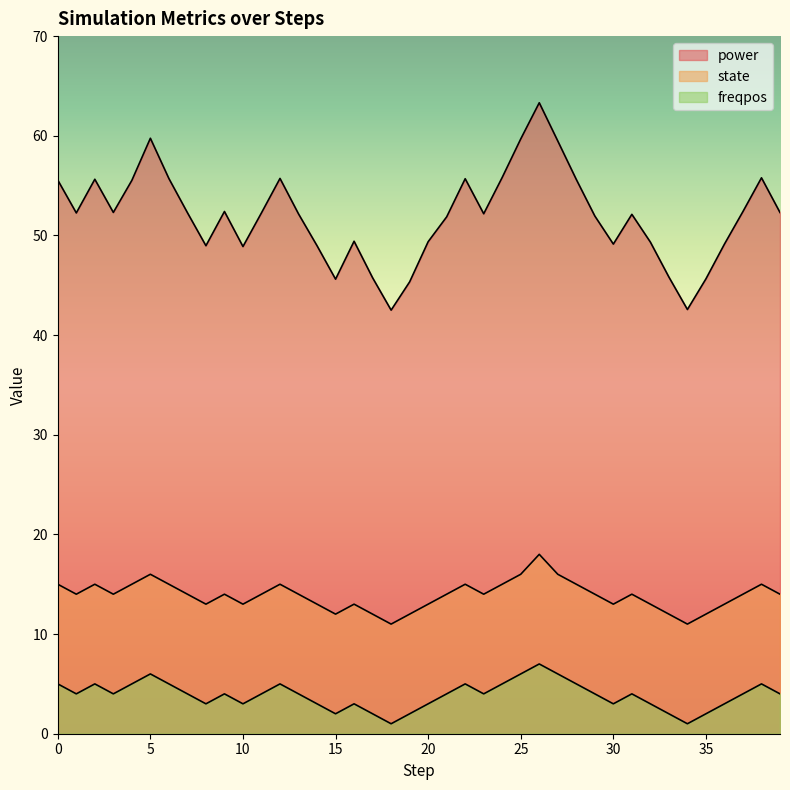

Reading left to right, list all the values displayed in this chart.

power: 0=55.6	1=52.3	2=55.6	3=52.3	4=55.5	5=59.8	6=55.7	7=52.3	8=49.0	9=52.4	10=48.9	11=52.3	12=55.7	13=52.2	14=49.0	15=45.6	16=49.4	17=45.8	18=42.5	19=45.3	20=49.4	21=51.9	22=55.7	23=52.2	24=55.8	25=59.7	26=63.3	27=59.5	28=55.6	29=51.9	30=49.1	31=52.1	32=49.3	33=45.8	34=42.6	35=45.6	36=49.1	37=52.4	38=55.8	39=52.3
state: 0=15.0	1=14.0	2=15.0	3=14.0	4=15.0	5=16.0	6=15.0	7=14.0	8=13.0	9=14.0	10=13.0	11=14.0	12=15.0	13=14.0	14=13.0	15=12.0	16=13.0	17=12.0	18=11.0	19=12.0	20=13.0	21=14.0	22=15.0	23=14.0	24=15.0	25=16.0	26=18.0	27=16.0	28=15.0	29=14.0	30=13.0	31=14.0	32=13.0	33=12.0	34=11.0	35=12.0	36=13.0	37=14.0	38=15.0	39=14.0
freqpos: 0=5.0	1=4.0	2=5.0	3=4.0	4=5.0	5=6.0	6=5.0	7=4.0	8=3.0	9=4.0	10=3.0	11=4.0	12=5.0	13=4.0	14=3.0	15=2.0	16=3.0	17=2.0	18=1.0	19=2.0	20=3.0	21=4.0	22=5.0	23=4.0	24=5.0	25=6.0	26=7.0	27=6.0	28=5.0	29=4.0	30=3.0	31=4.0	32=3.0	33=2.0	34=1.0	35=2.0	36=3.0	37=4.0	38=5.0	39=4.0